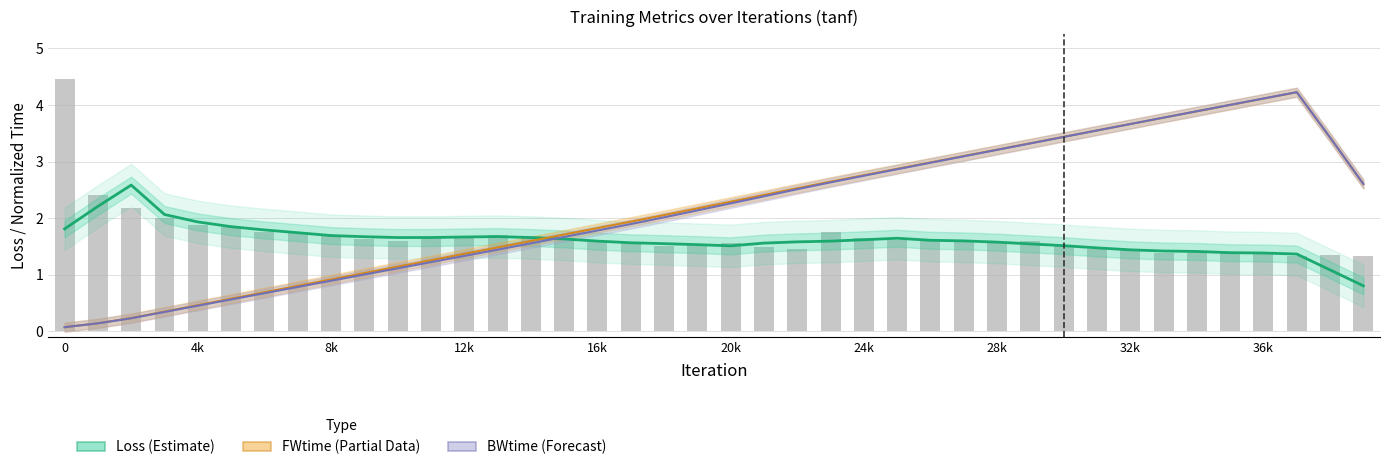

What is the difference between the second highest and minimum values in the Loss (Estimate) series?

1.4